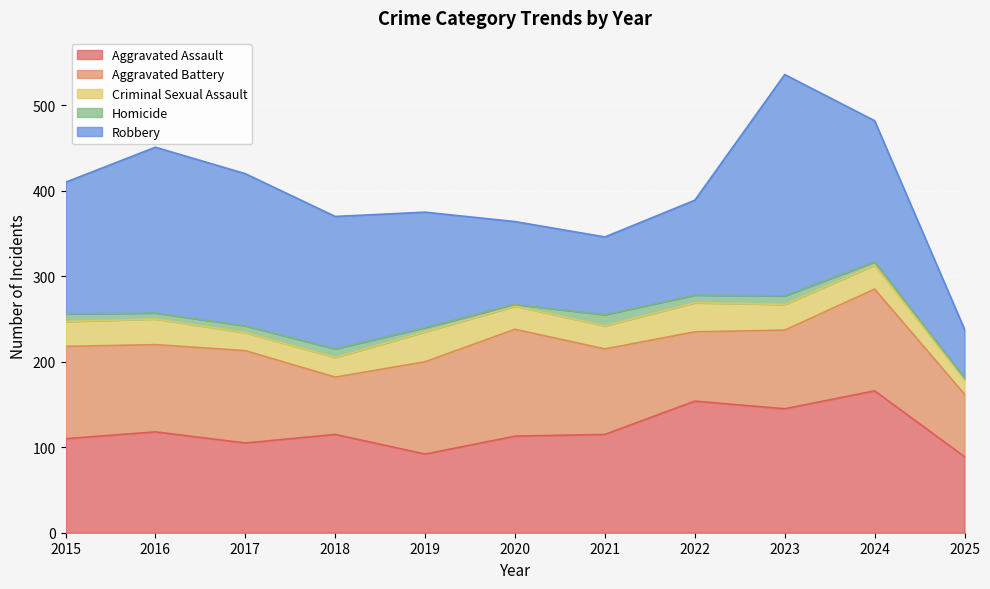

What is the value of the Aggravated Assault point at the 2nd from the left?

118